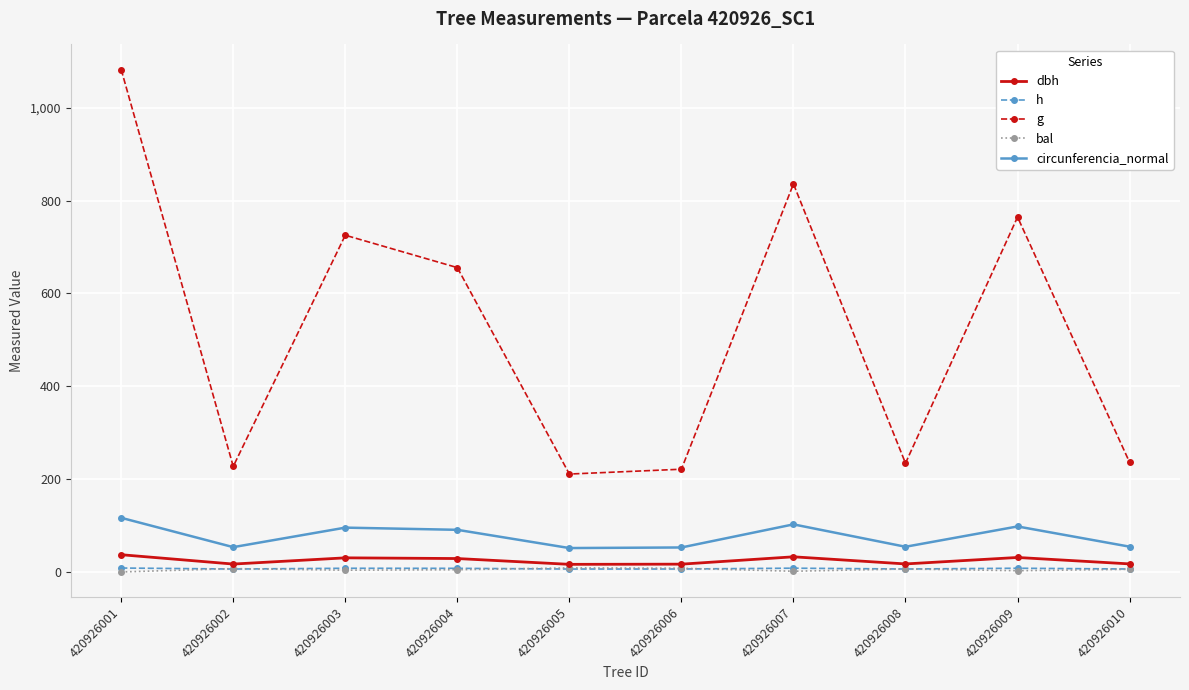

Which series has the largest total across all categories?

g